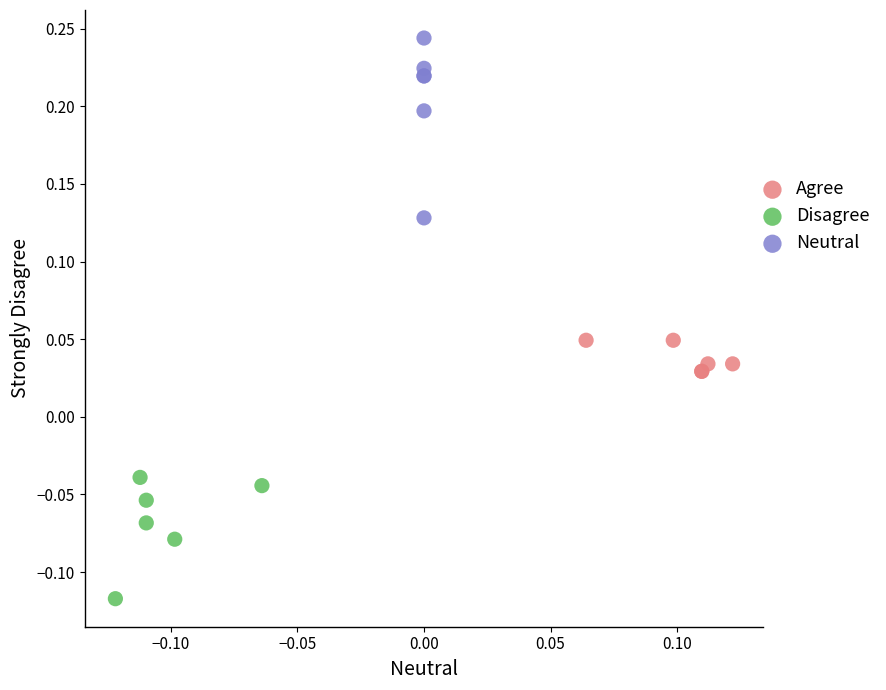

Which series has the largest Y range (max minus min)?

Neutral